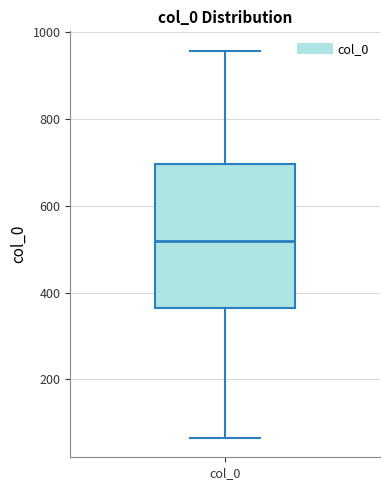

Where does the upper whisker of the box for col_0 end on the y-axis? The values are not printed on the chart, so give them approximately, as read against the axis.

960